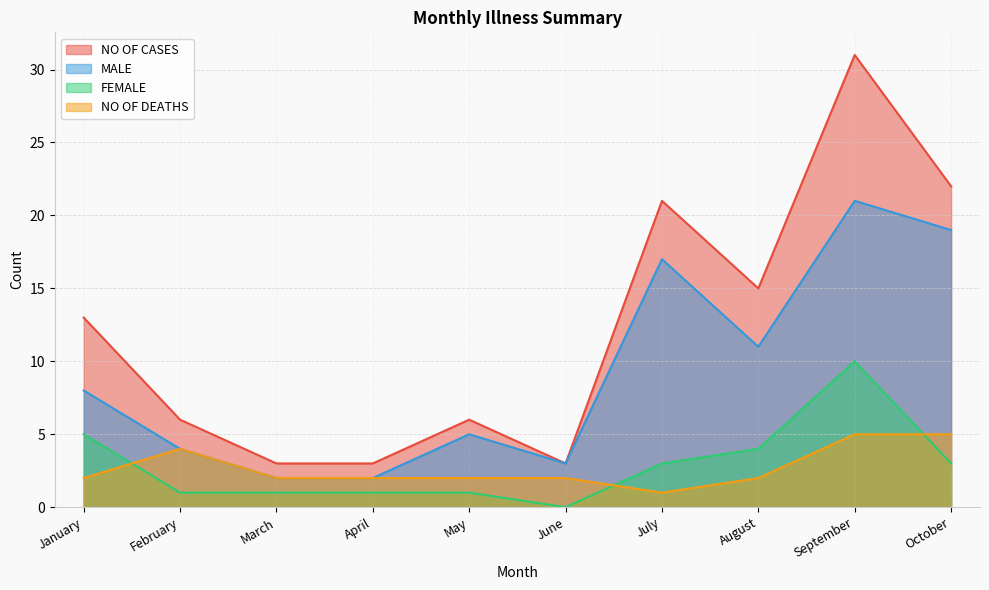

How many lines are shown in the chart?

4